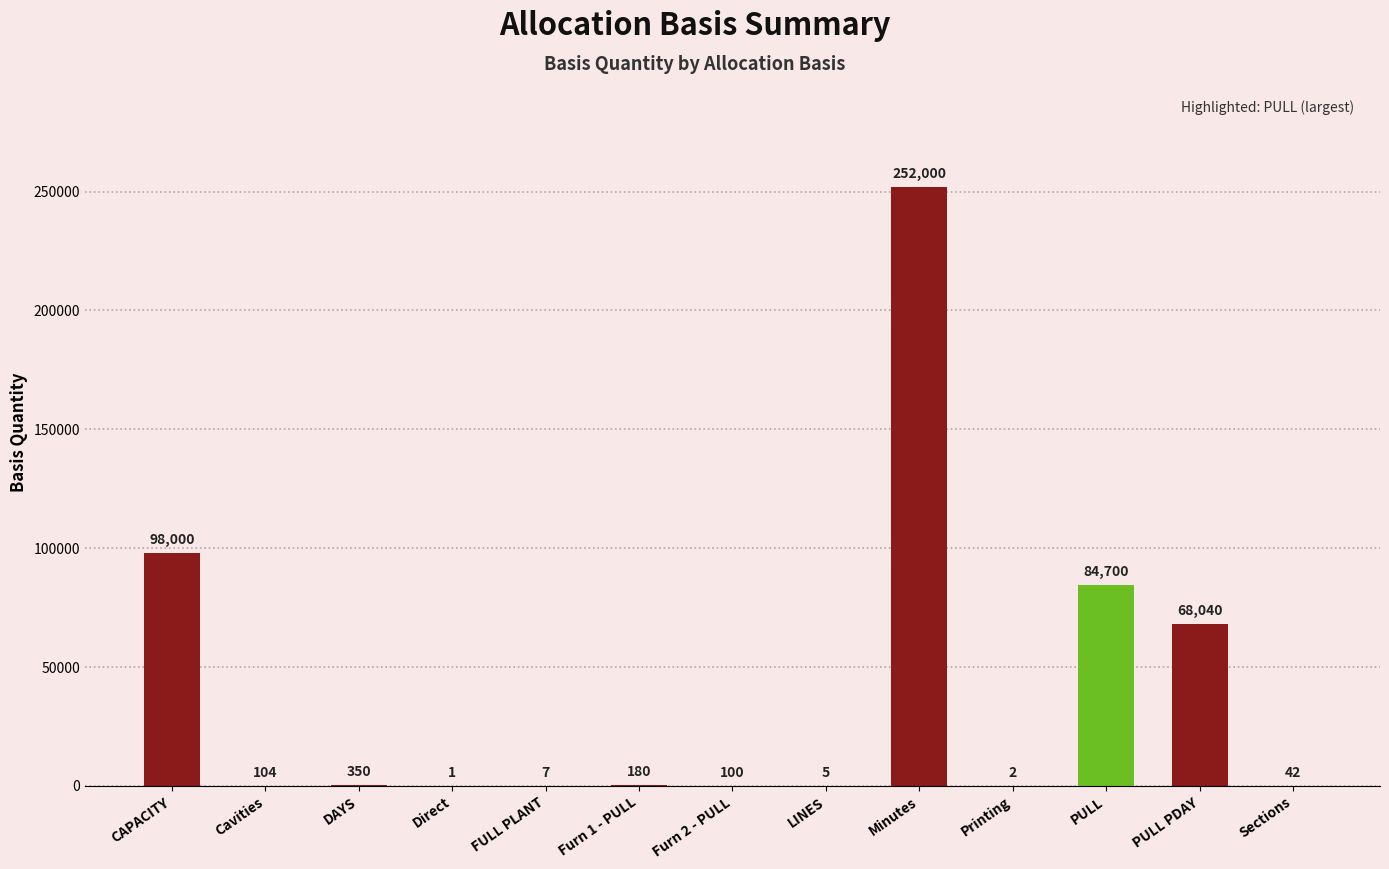

The chart shows a value of 100.0 at Furn 2 - PULL. True or false?

True